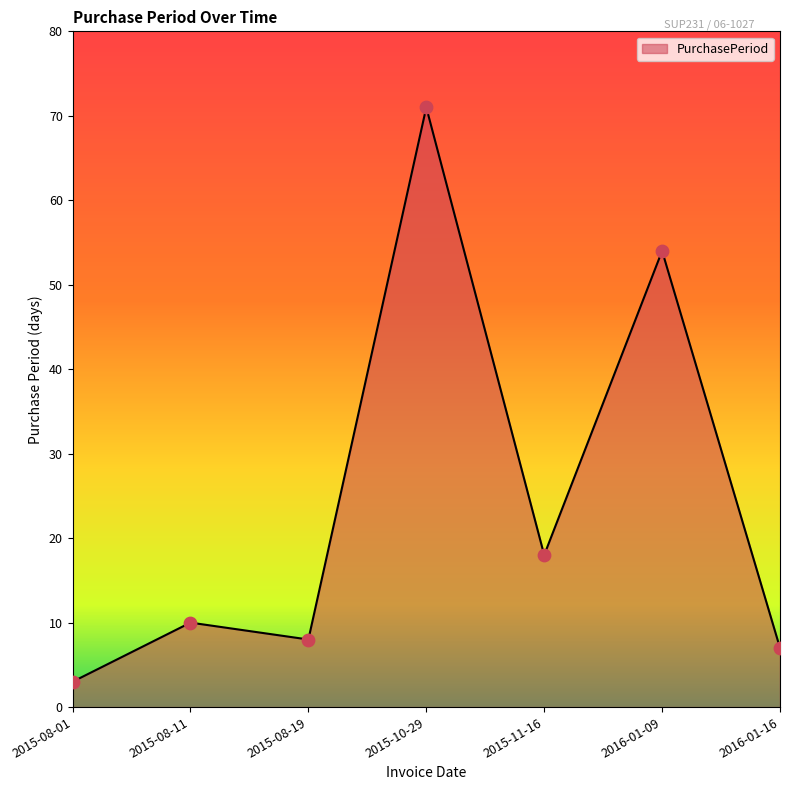

Between 2016-01-09 and 2015-08-19, which is larger?

2016-01-09